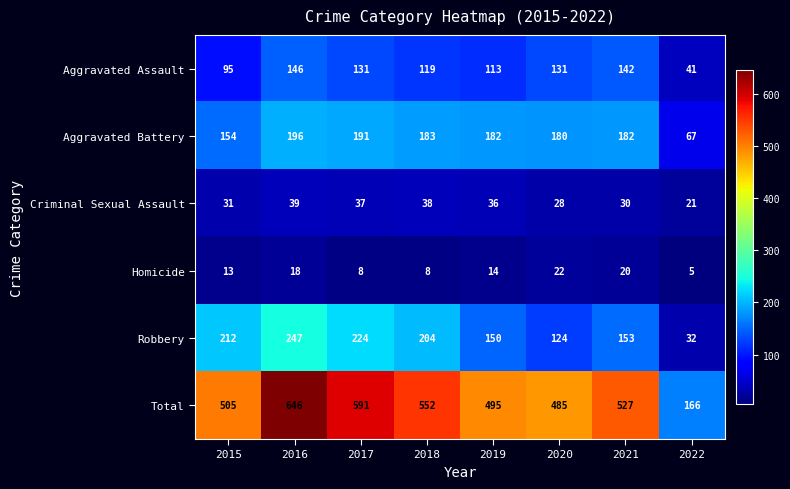

How many values in the Criminal Sexual Assault series are below 36?

4